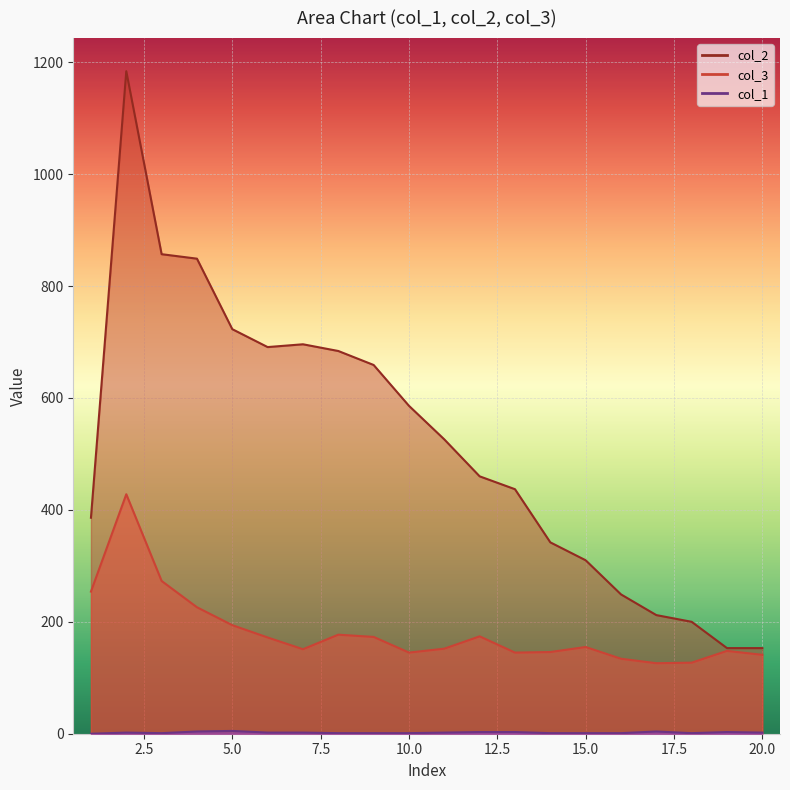

Is it true that col_2 equals 586 at 10?

True